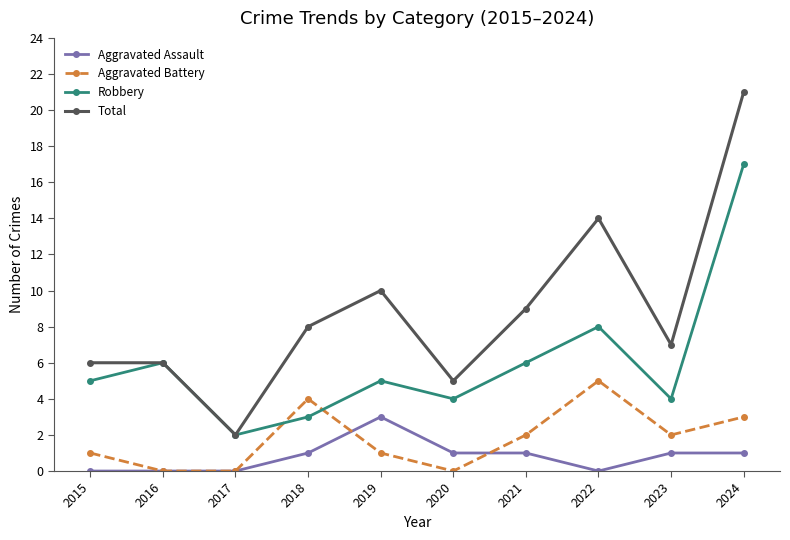

What is the value of the Robbery point at the 3rd from the left?

2